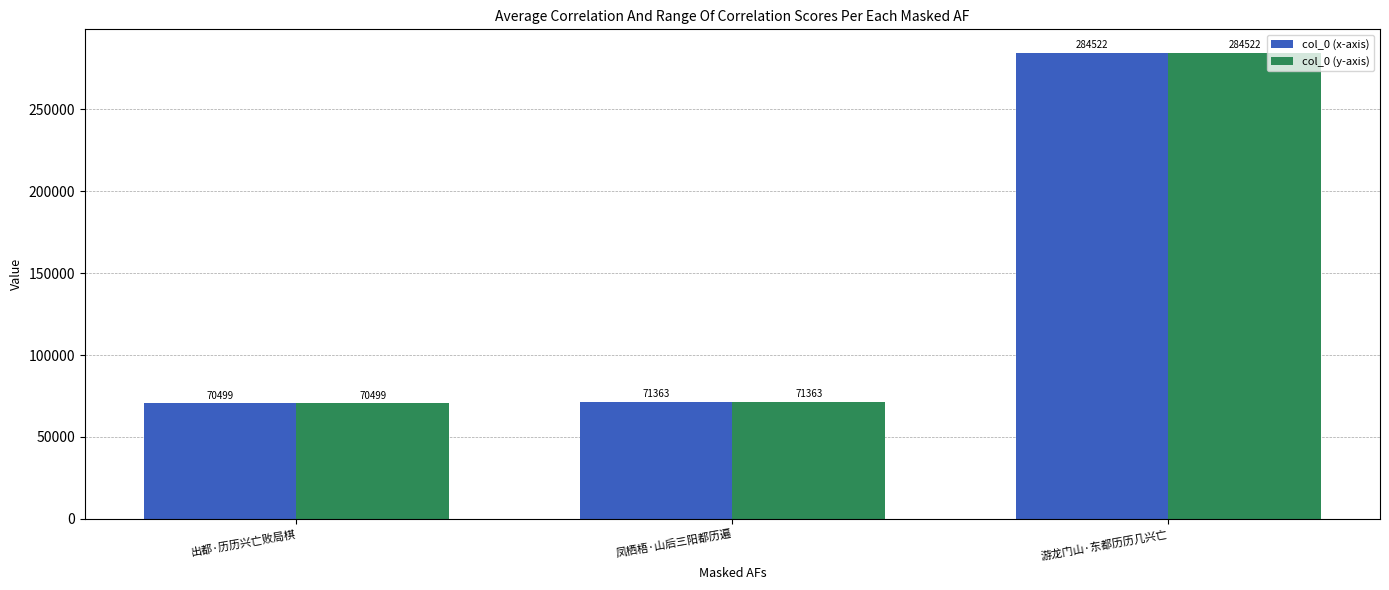

What value does the col_0 (y-axis) series have at 出都·历历兴亡败局棋, to the nearest 50?

70500